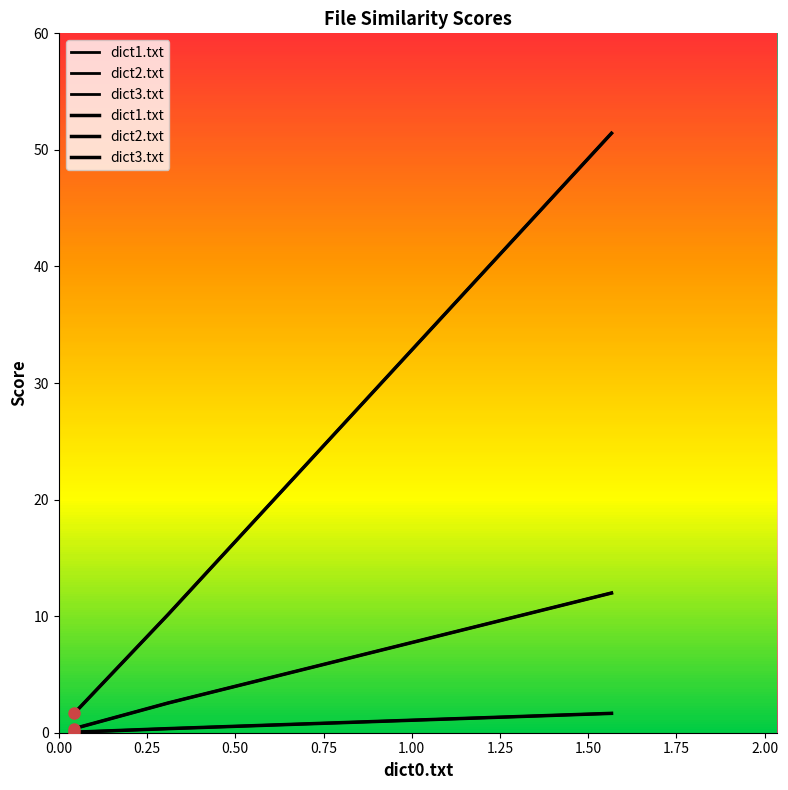

Does the chart have visible grid lines?

No